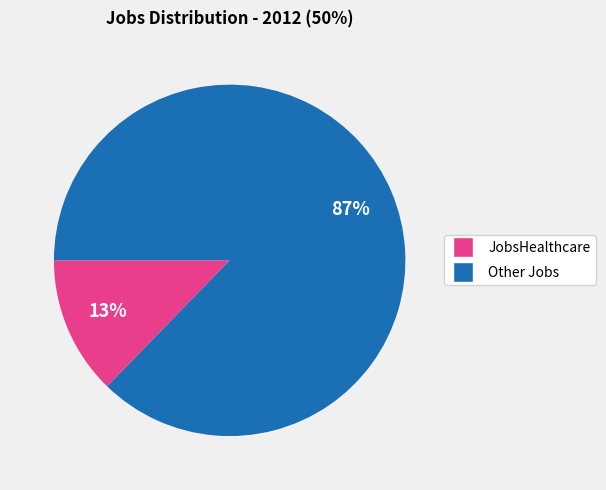

Does any single category account for the majority?

Yes